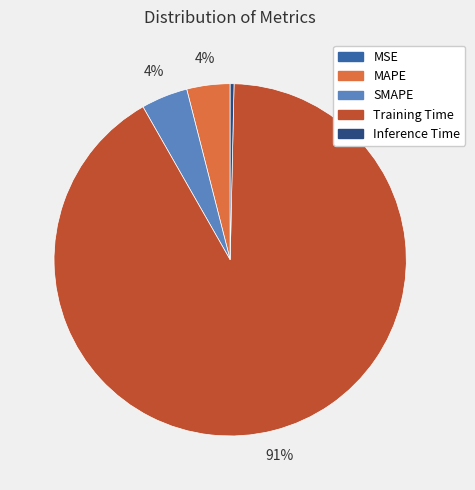

Does any single category account for the majority?

Yes